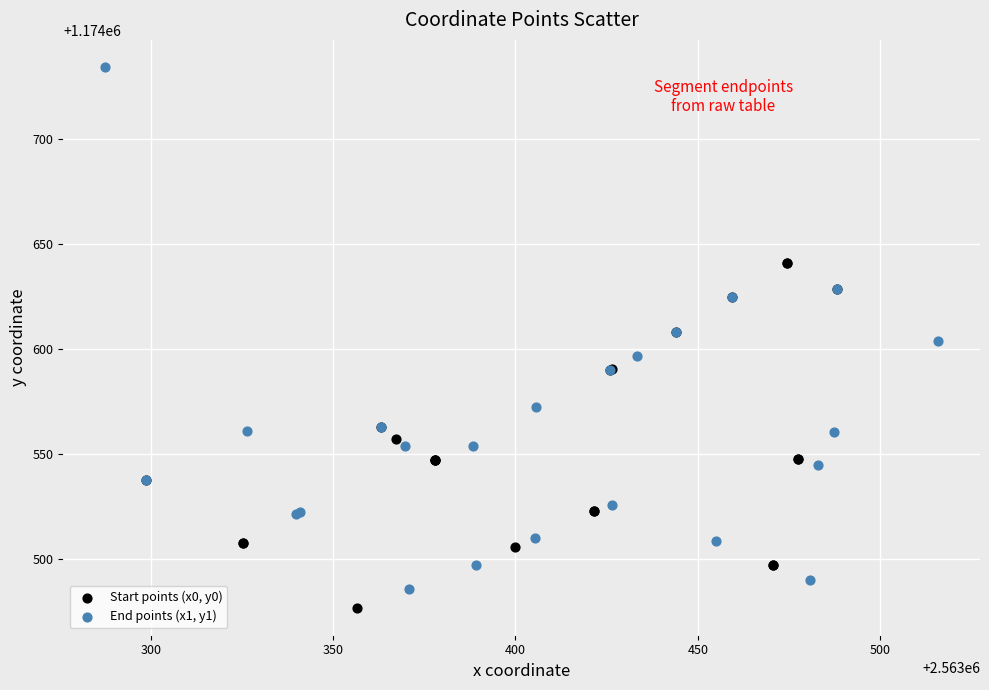

Which series contains the highest Y value?

End points (x1, y1)